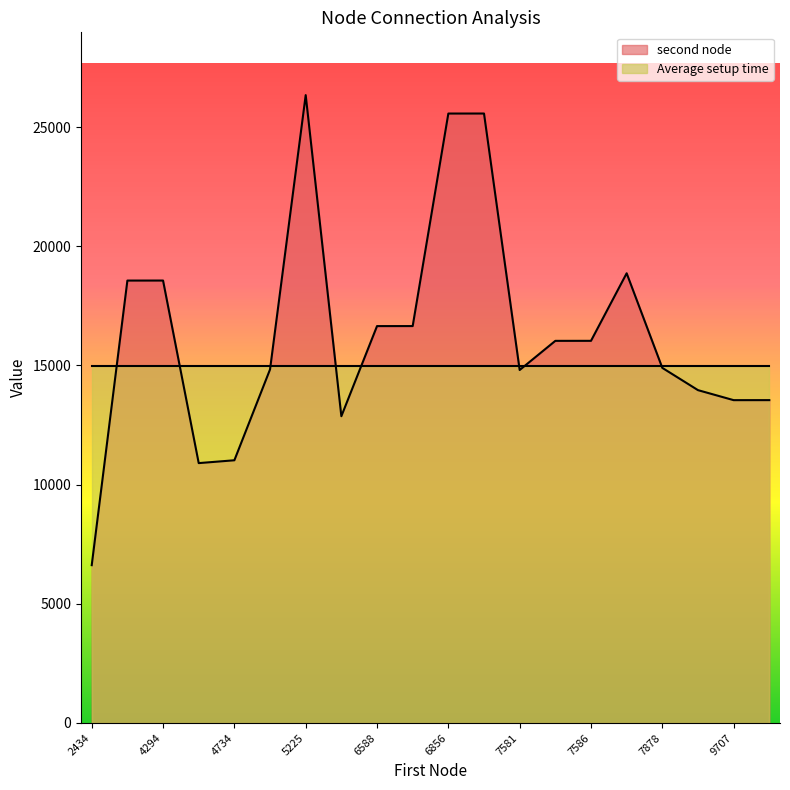

True or false: second node has a value of 5319.1 at 4294.

False